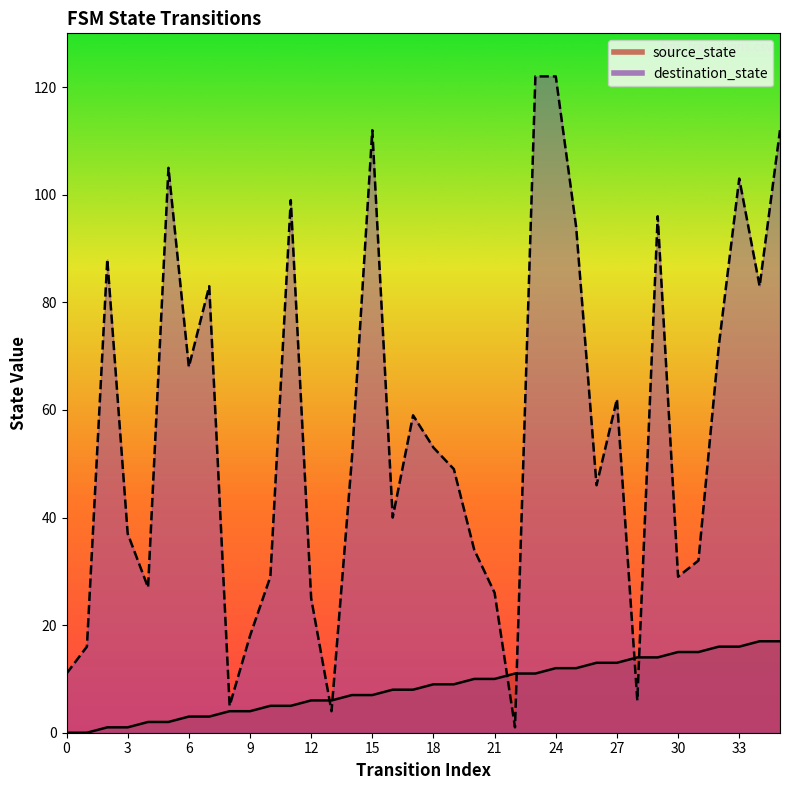

At how many categories does at least one series exceed 6?

34